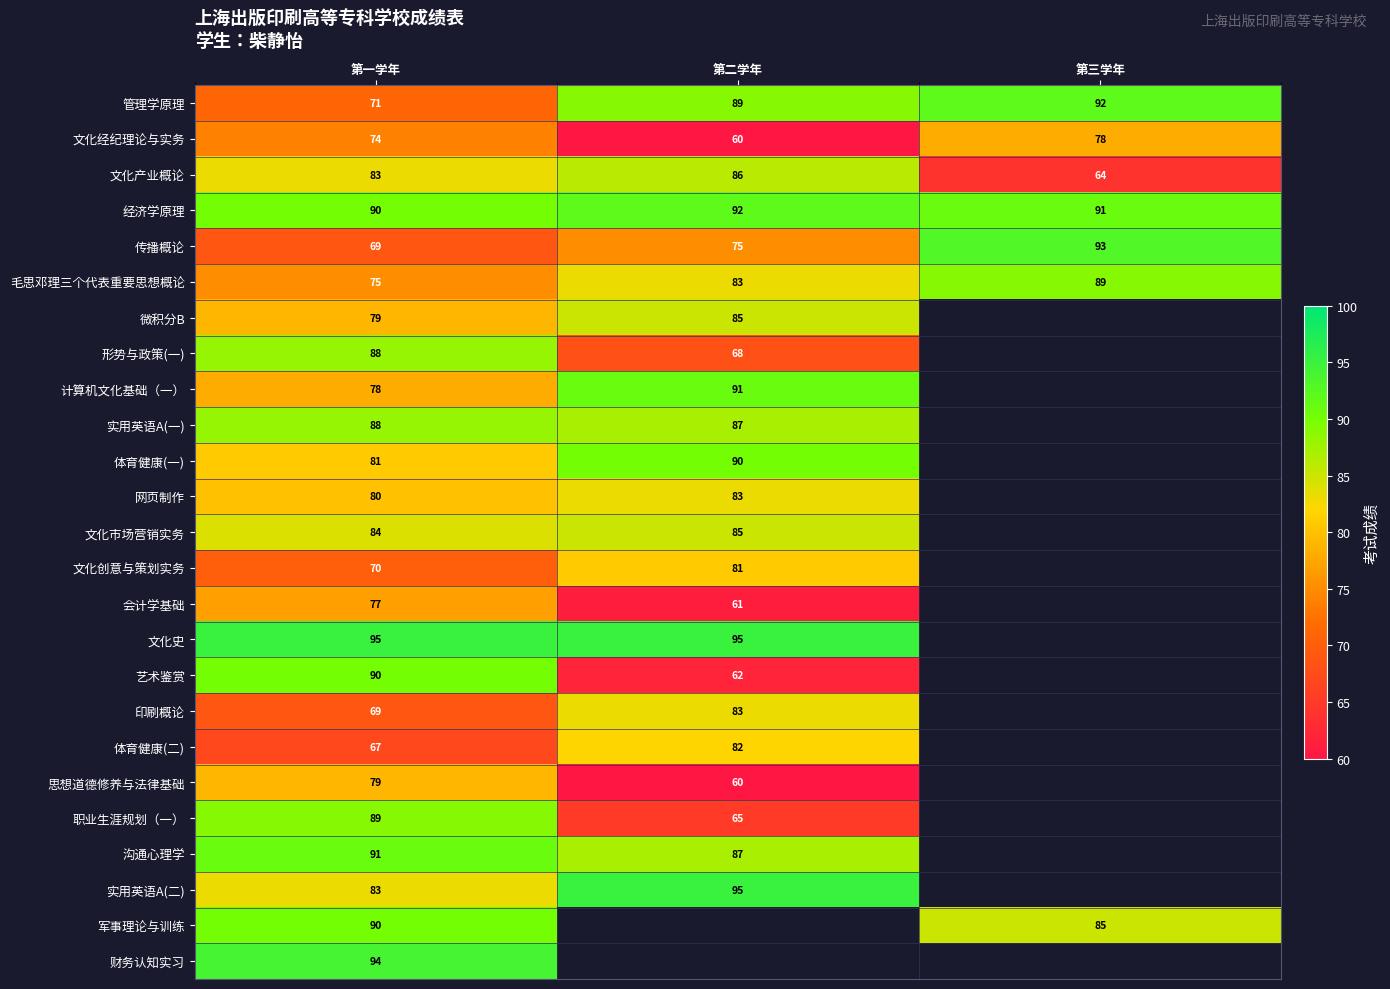

At how many categories does at least one series exceed 78?

3